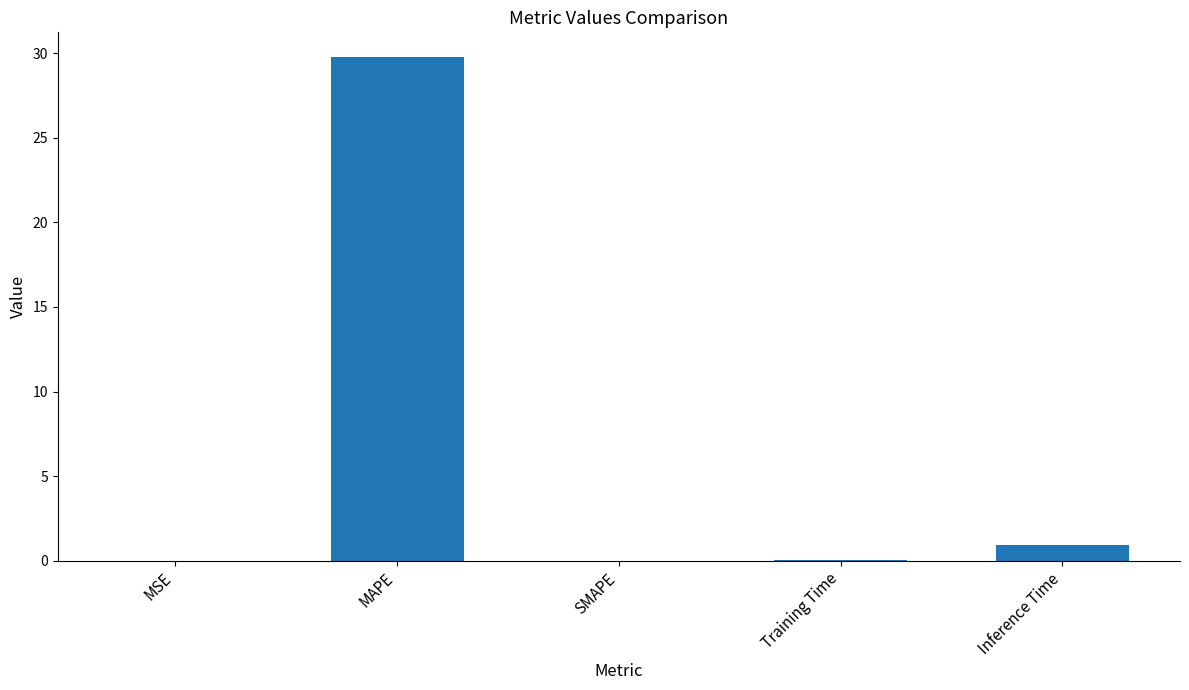

What is the maximum value shown in the chart?

29.7